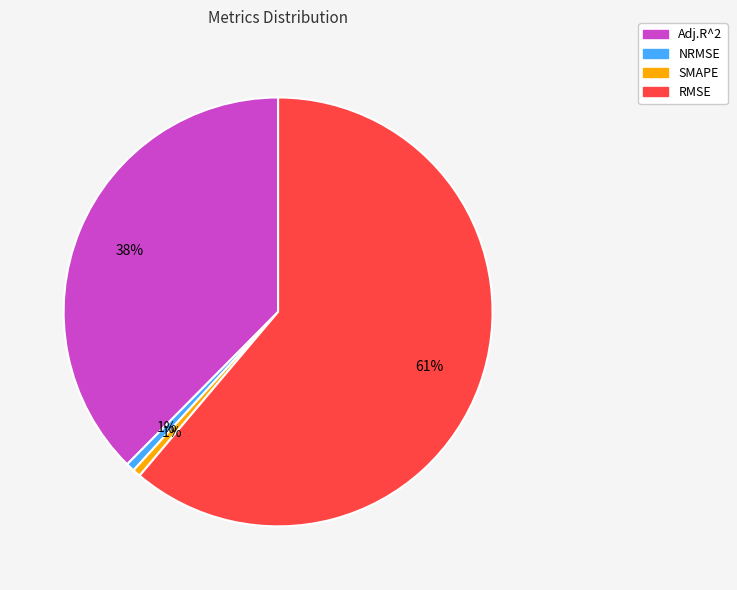

Count the number of slices in the pie.

4